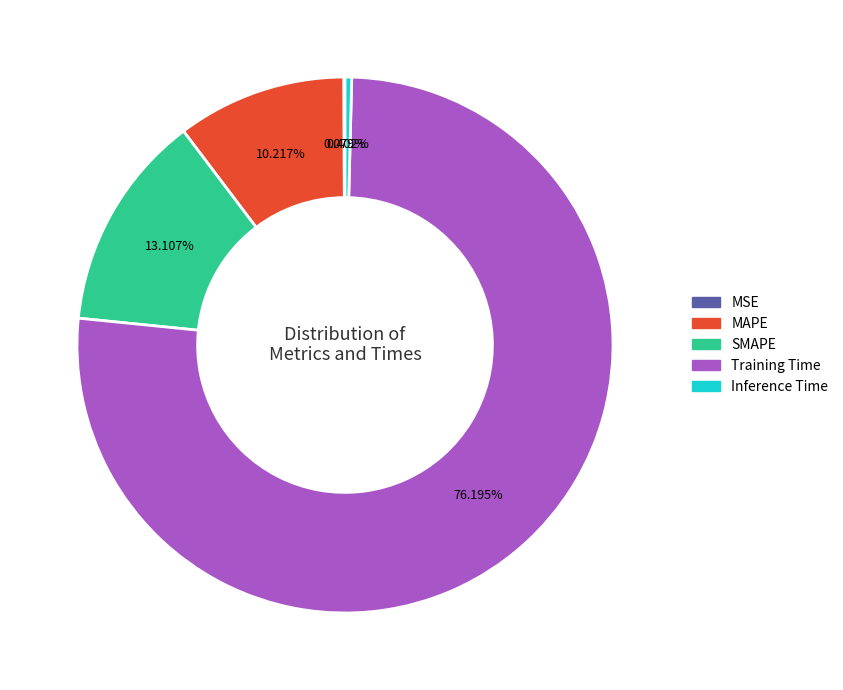

To the nearest percent, what percentage of the pie is SMAPE?

13%